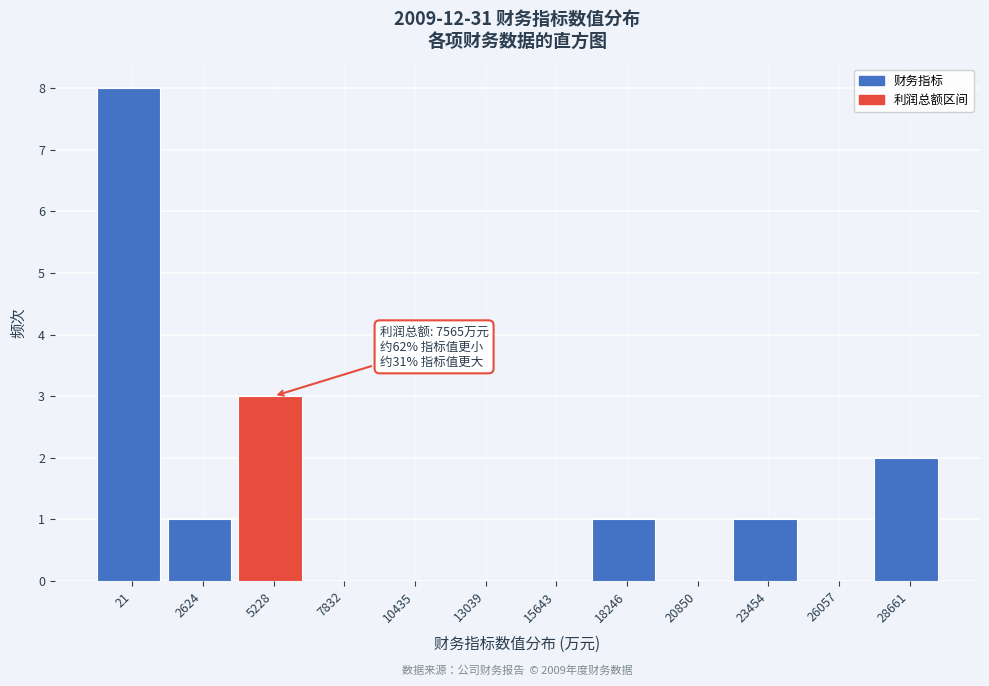

Reading right to left, extract all data points from this chart.

28661=2	26057=0	23454=1	20850=0	18246=1	15643=0	13039=0	10435=0	7832=0	5228=3	2624=1	21=8